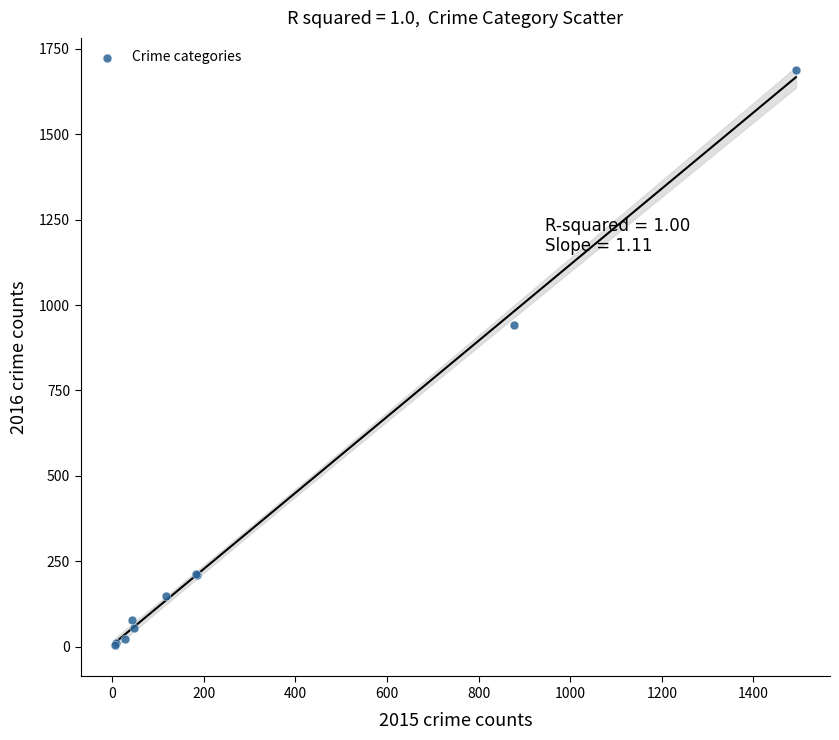

What Y value in the scatter plot is closest to 846?

943